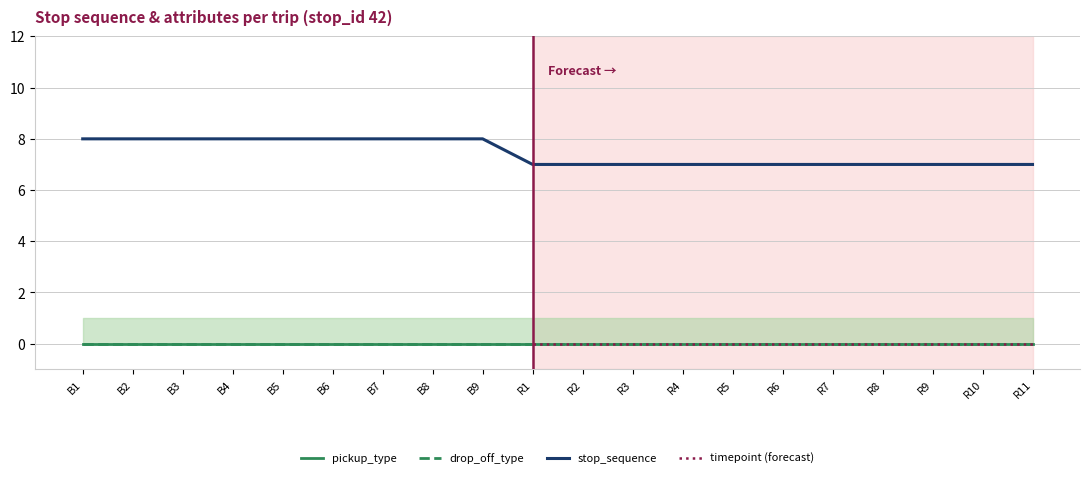

What is the label of the 2nd point from the right?

R10